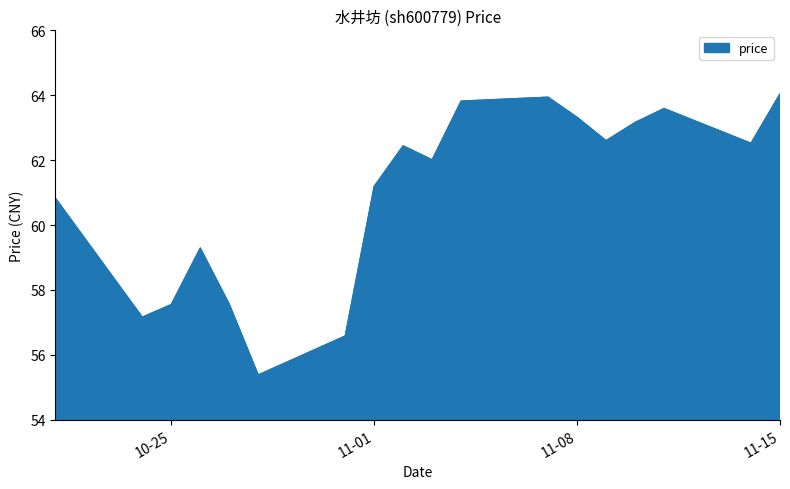

What is the maximum value shown in the chart?

64.0